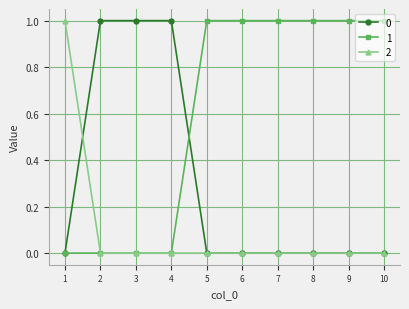

Is the value of 1 at 9 greater than the value of 0 at 1?

Yes